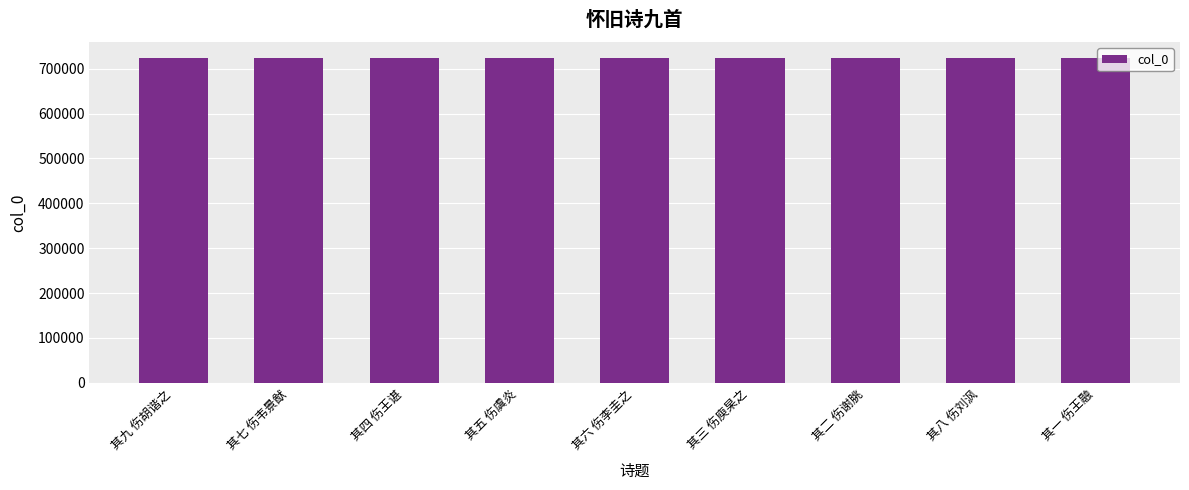

What is the sum of the values at 其六 伤李圭之 and 其七 伤韦景猷?

1446402